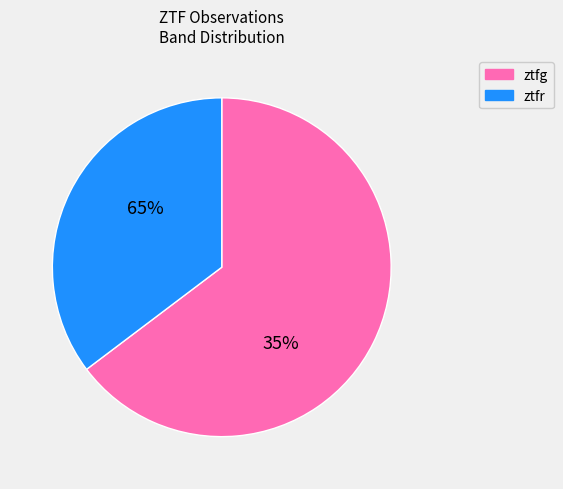

To the nearest percent, what is the difference between the largest and smallest slice percentages?

29%